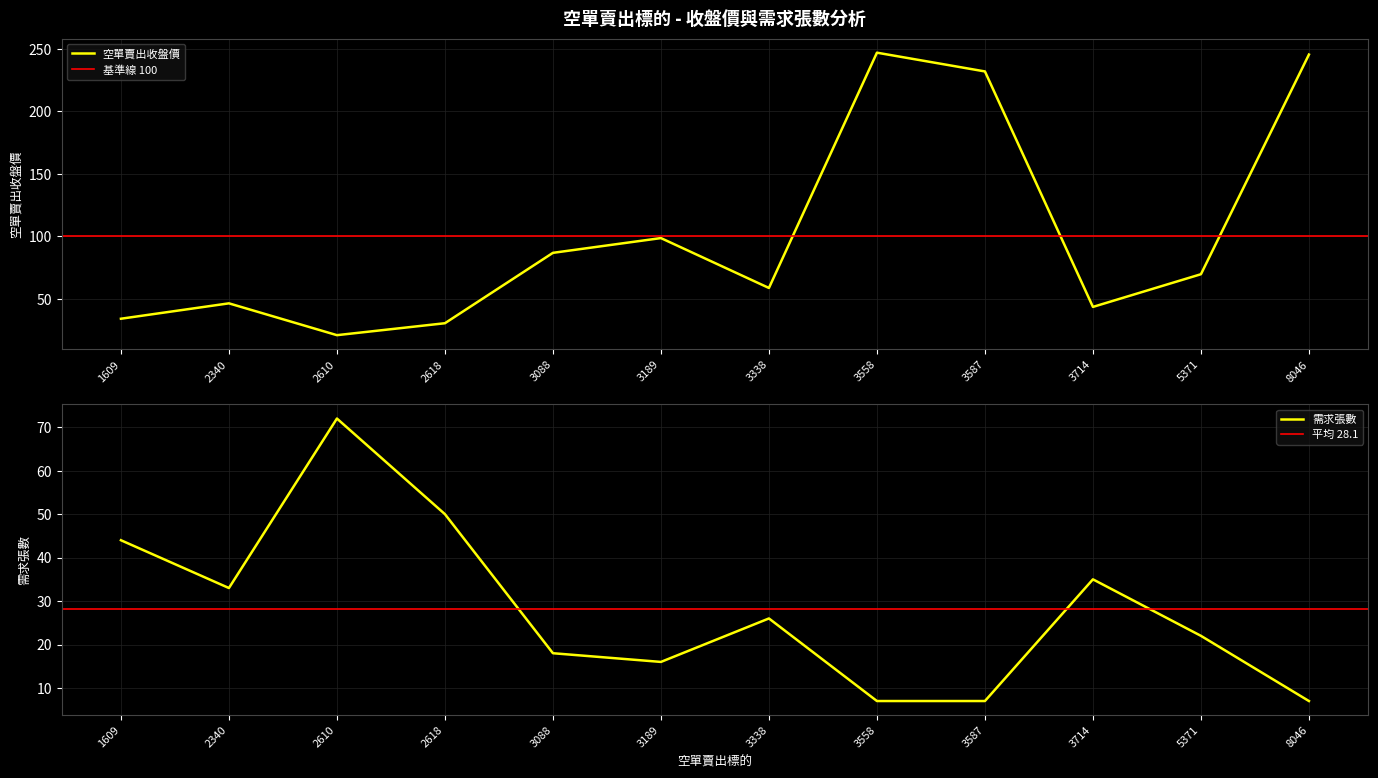

How many intersections are there between 空單賣出收盤價 and 需求張數?

3